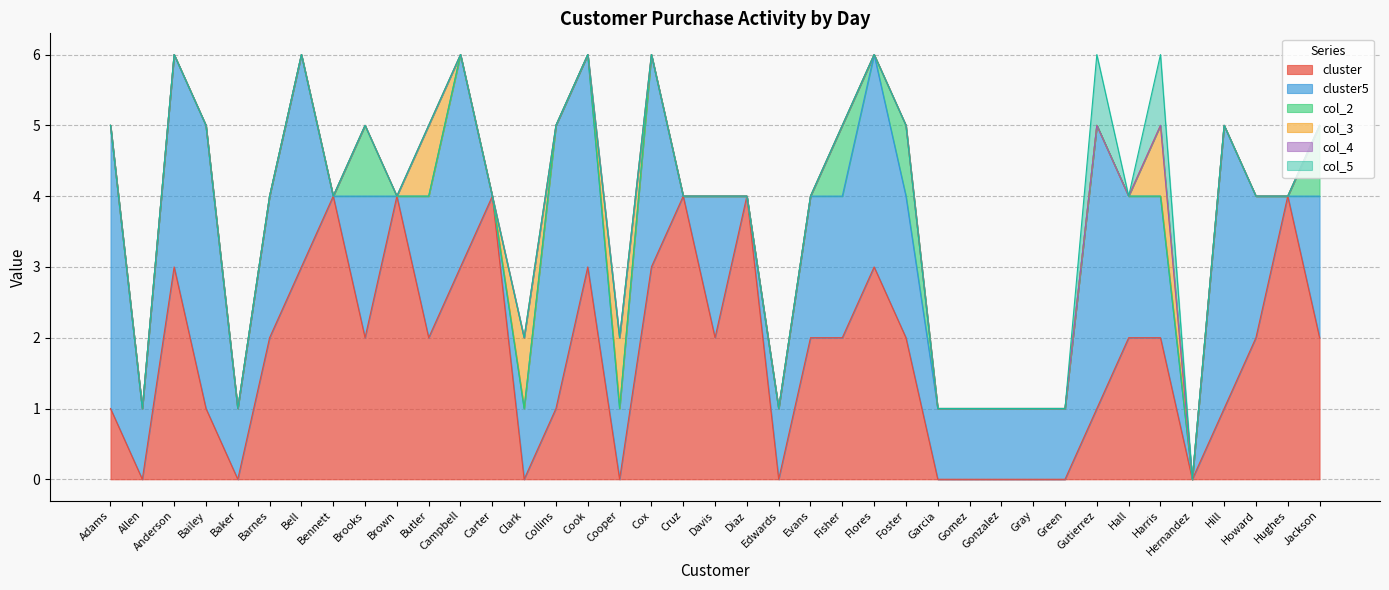

Is it true that cluster equals 2 at Harris?

True